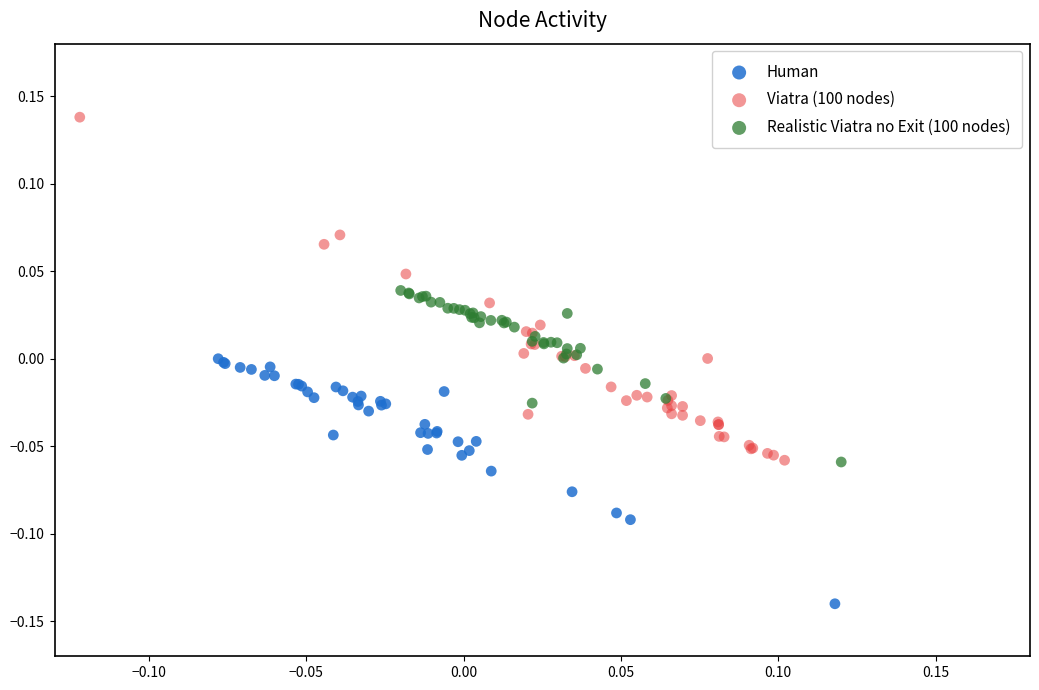

Which series has the largest Y range (max minus min)?

Viatra (100 nodes)